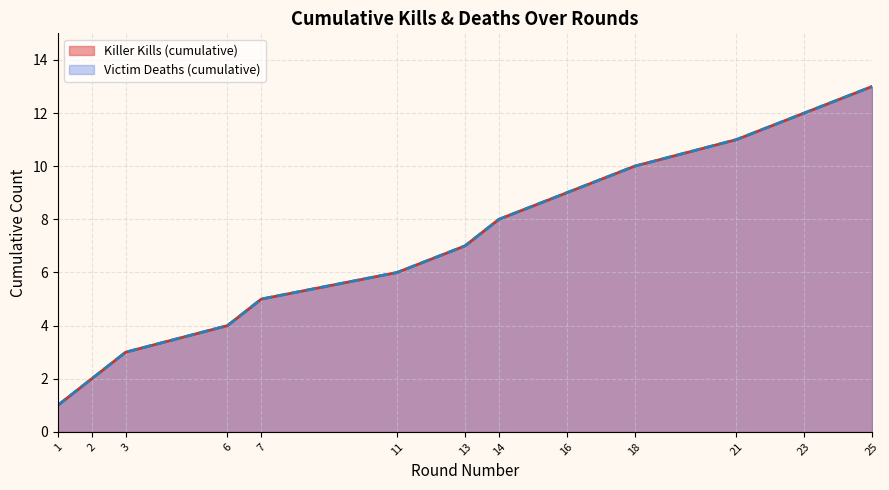

How many data points in Killer Kills (cumulative) are above 7?

6